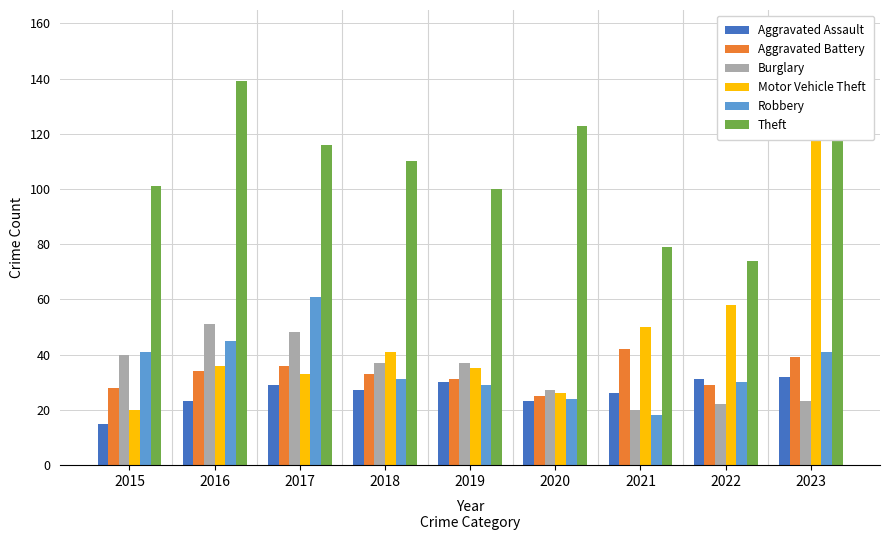

Reading left to right, transcribe all the data shown in this chart.

Aggravated Assault: 2015=15	2016=23	2017=29	2018=27	2019=30	2020=23	2021=26	2022=31	2023=32
Aggravated Battery: 2015=28	2016=34	2017=36	2018=33	2019=31	2020=25	2021=42	2022=29	2023=39
Burglary: 2015=40	2016=51	2017=48	2018=37	2019=37	2020=27	2021=20	2022=22	2023=23
Motor Vehicle Theft: 2015=20	2016=36	2017=33	2018=41	2019=35	2020=26	2021=50	2022=58	2023=157
Robbery: 2015=41	2016=45	2017=61	2018=31	2019=29	2020=24	2021=18	2022=30	2023=41
Theft: 2015=101	2016=139	2017=116	2018=110	2019=100	2020=123	2021=79	2022=74	2023=118